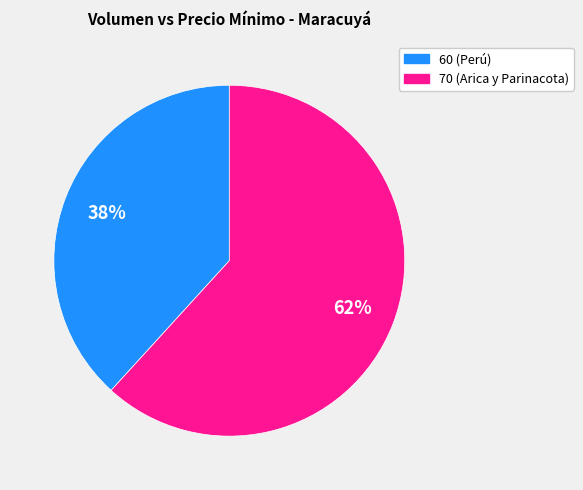

How many slices are in this pie chart?

2